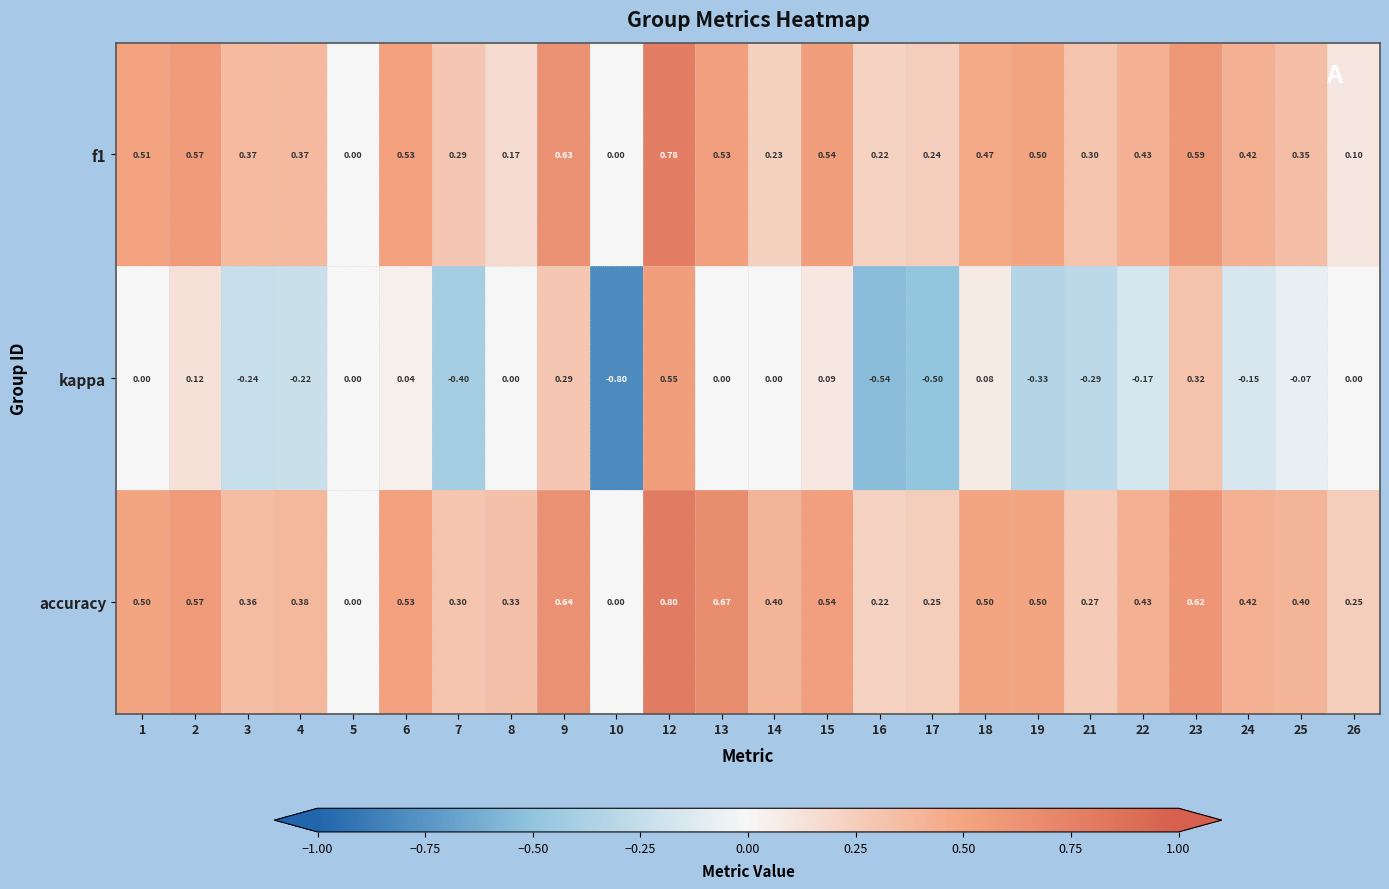

Is the value of kappa at 14 greater than the value of f1 at 12?

No